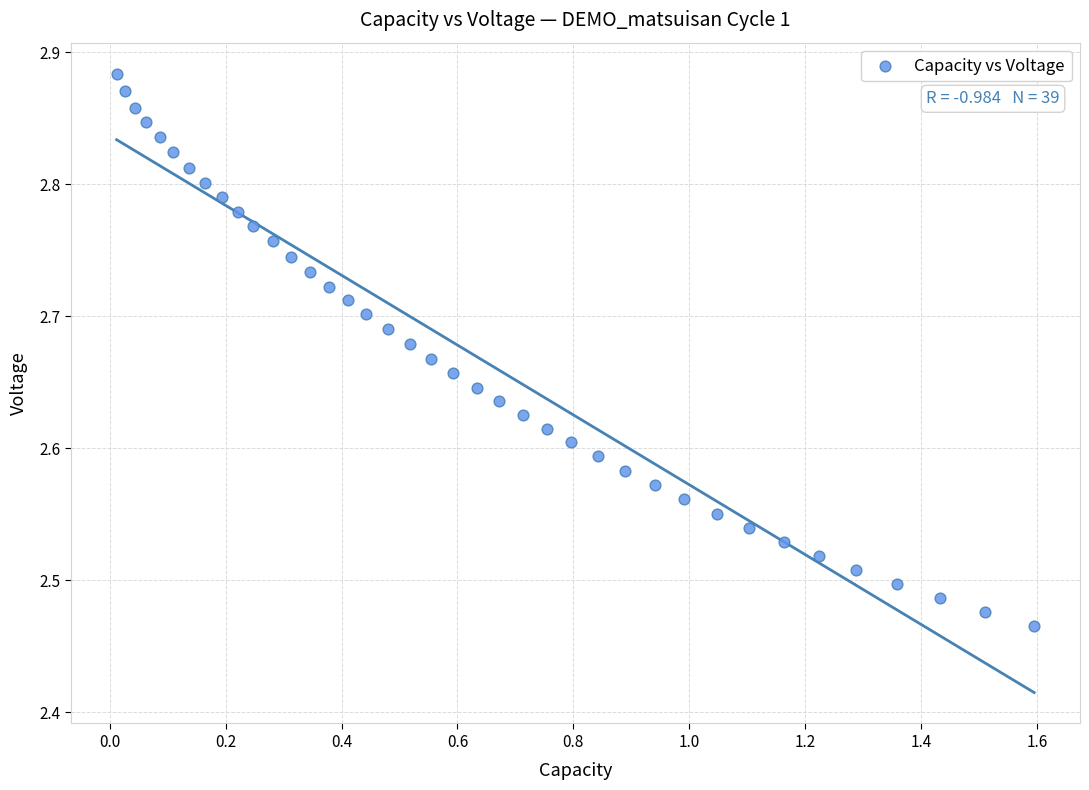

What is the range of X values (max minus min)?

1.6